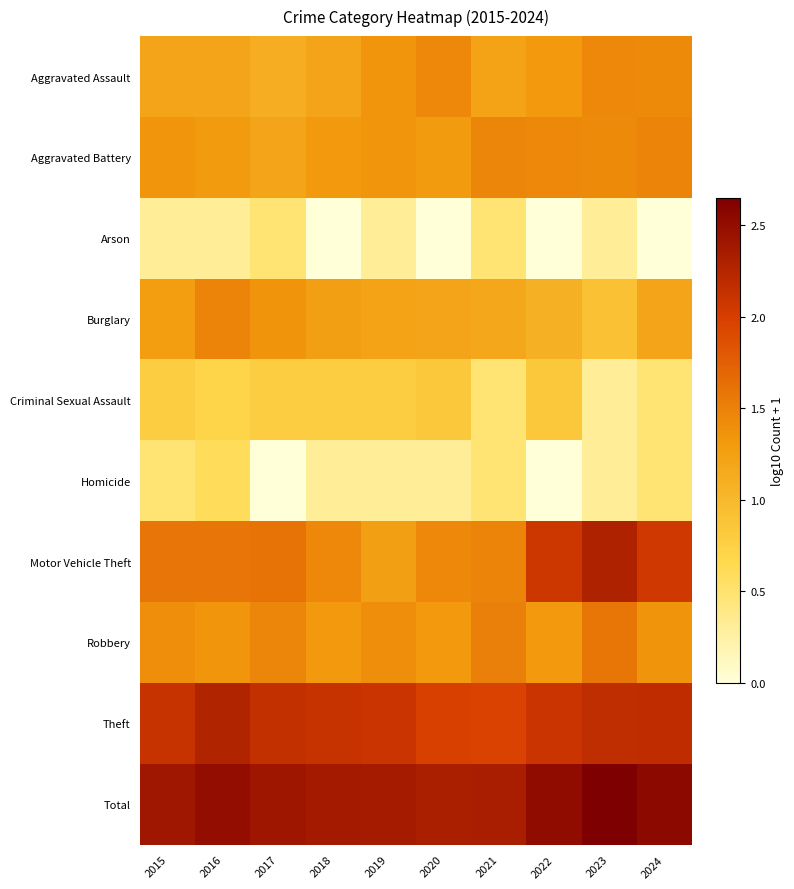

How many series are shown in this chart?

10